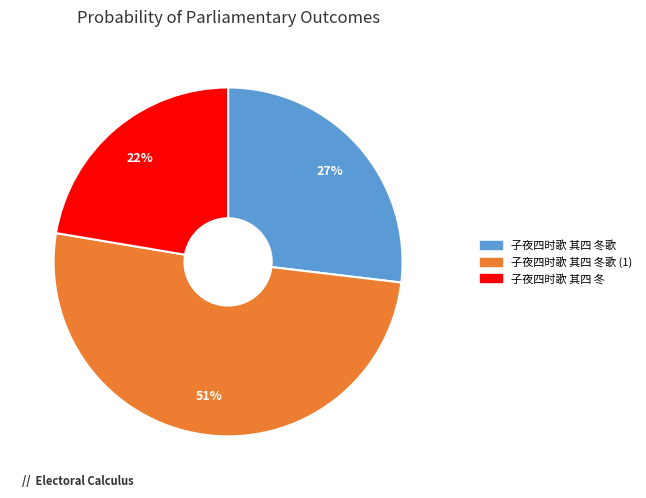

How many segments does this pie chart have?

3